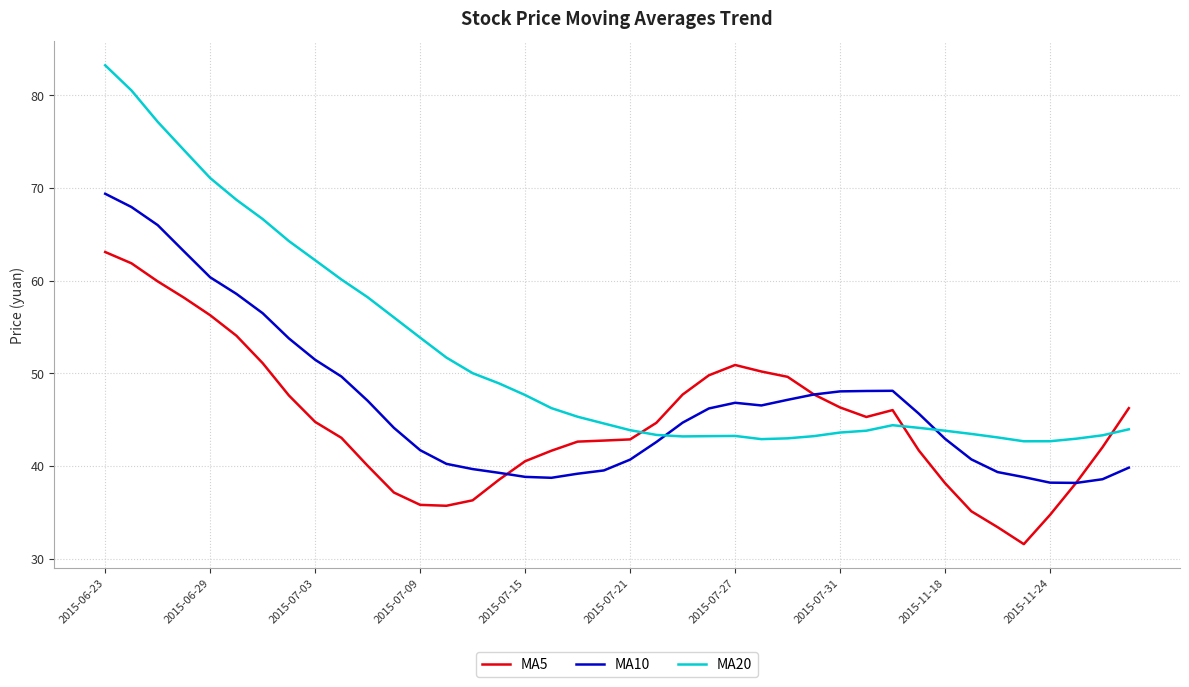

Rank the series by their average value, from highest to lowest.

MA20, MA10, MA5